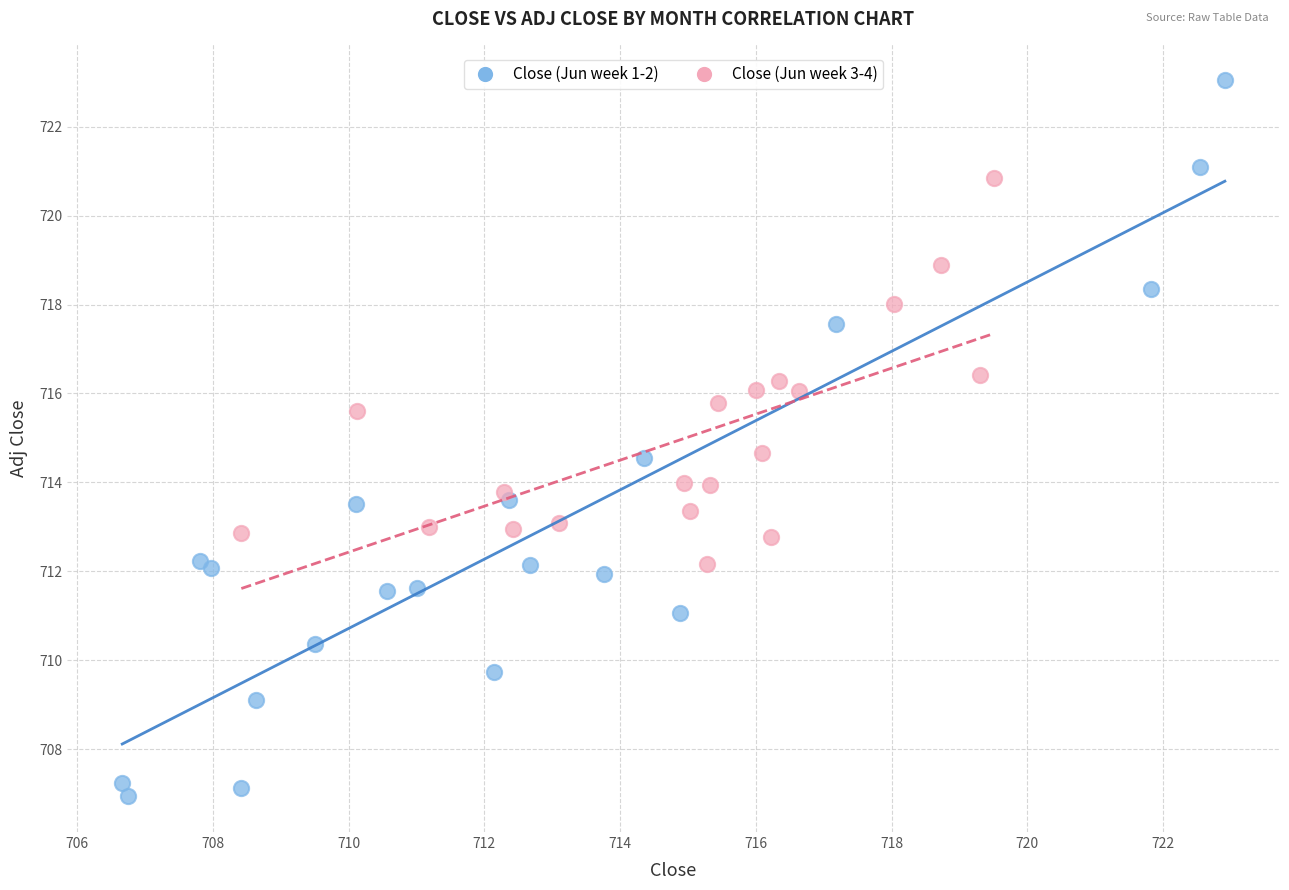

Which series reaches the maximum Y coordinate?

Close (Jun week 1-2)